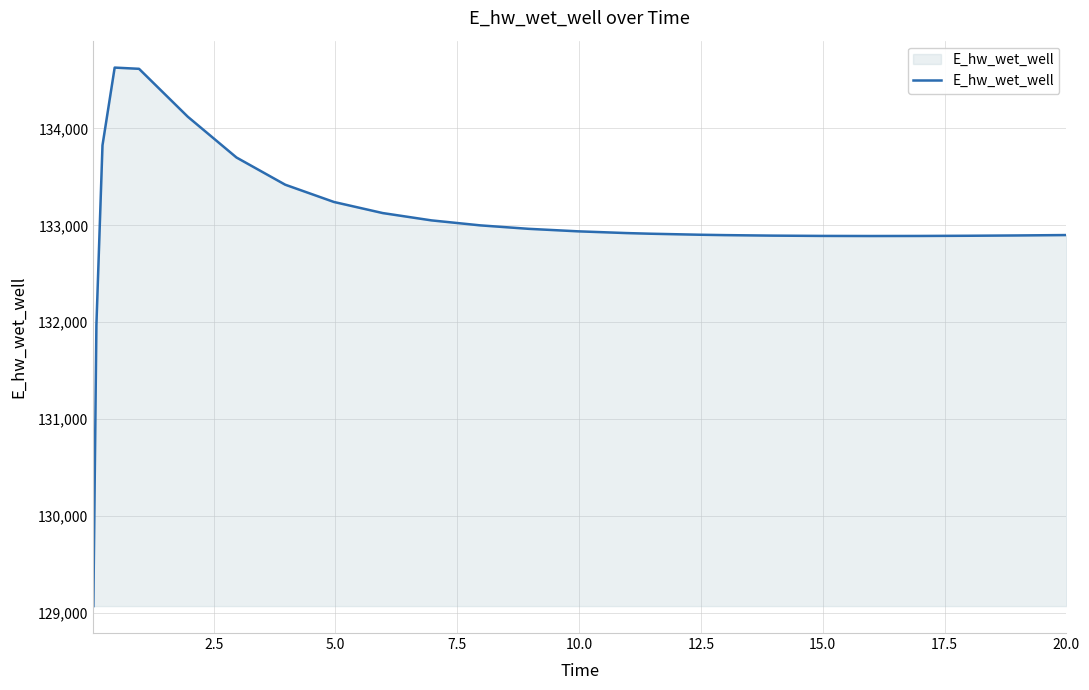

What is the greatest value displayed?

134628.7